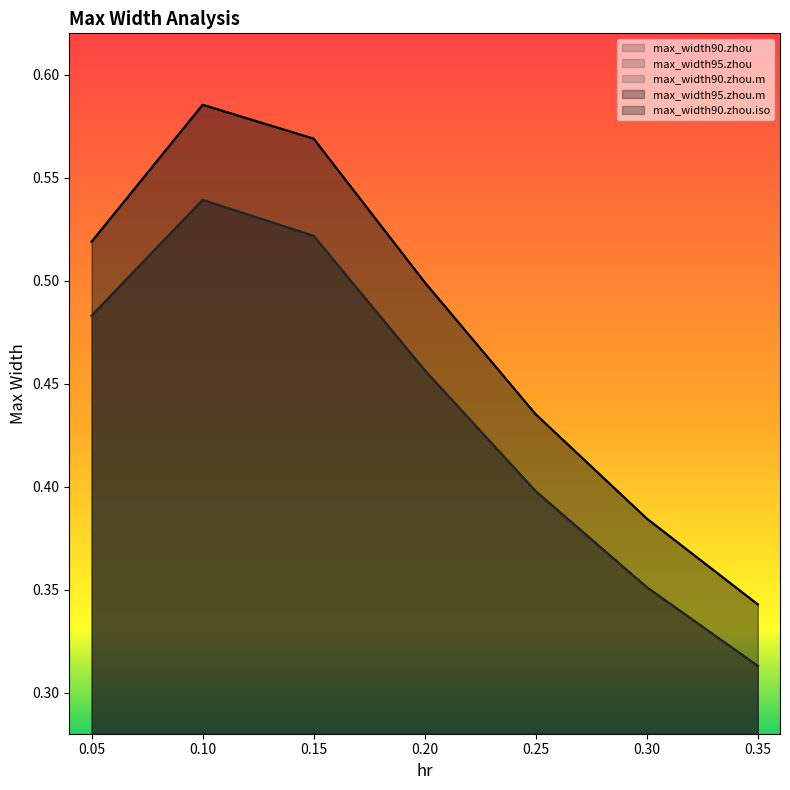

Which has a higher value, 0.15 or 0.25?

0.15